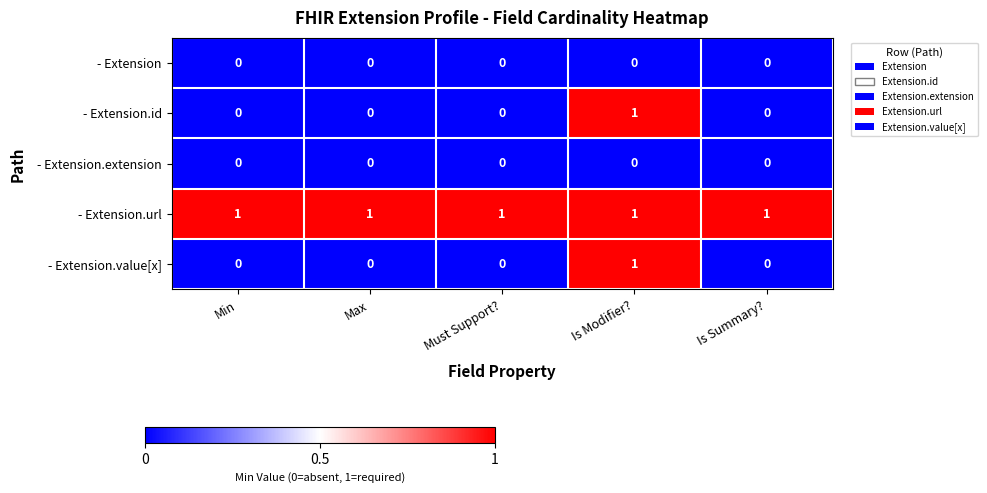

Count the - Extension.value[x] values in the range 0 to 1.

5